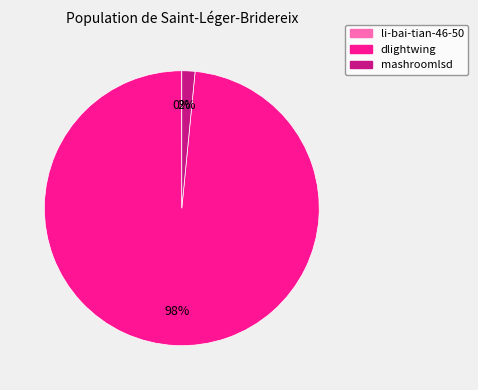

To the nearest percent, what is the difference between the largest and smallest slice percentages?

98%